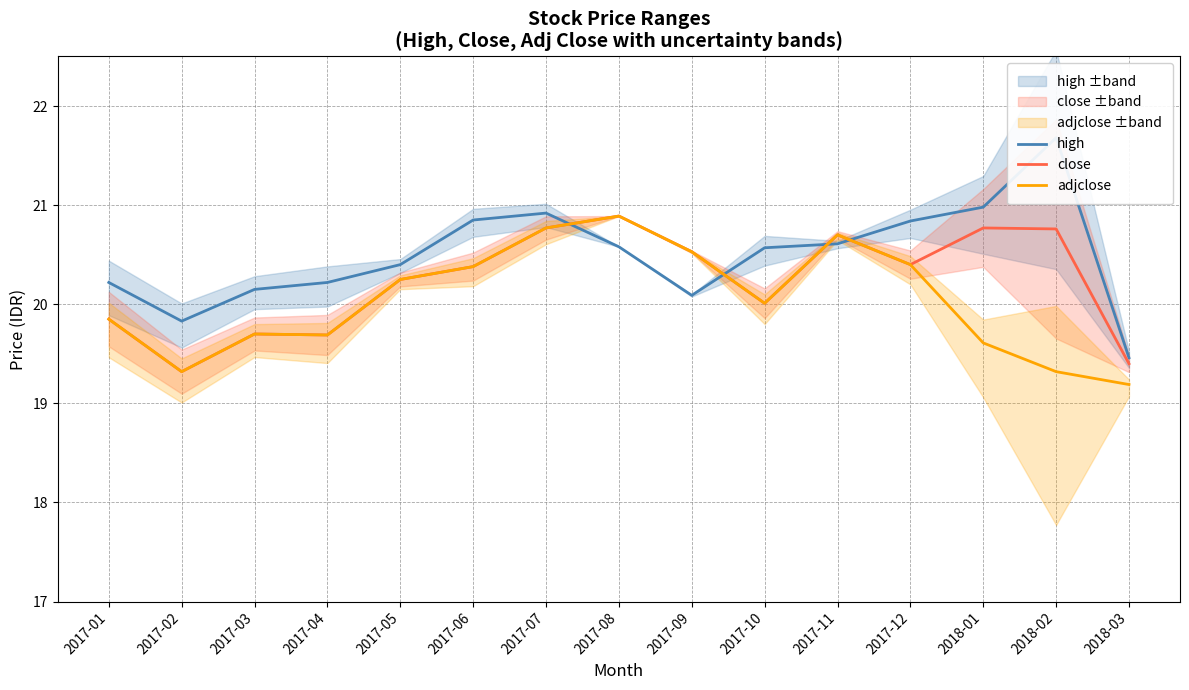

Which series ends up on top after the final intersection of adjclose and high?

high